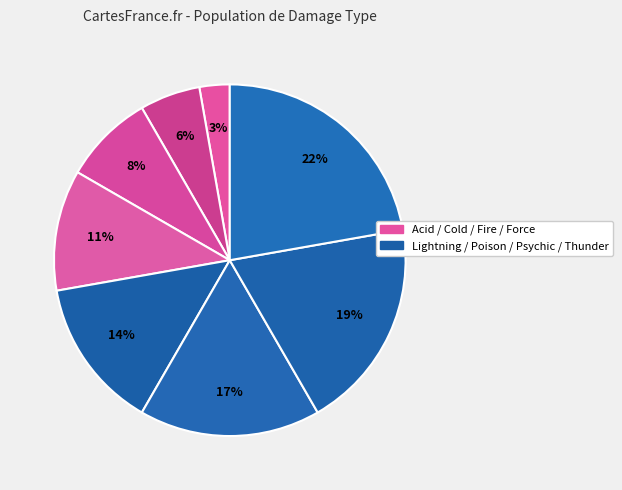

How many segments does this pie chart have?

8